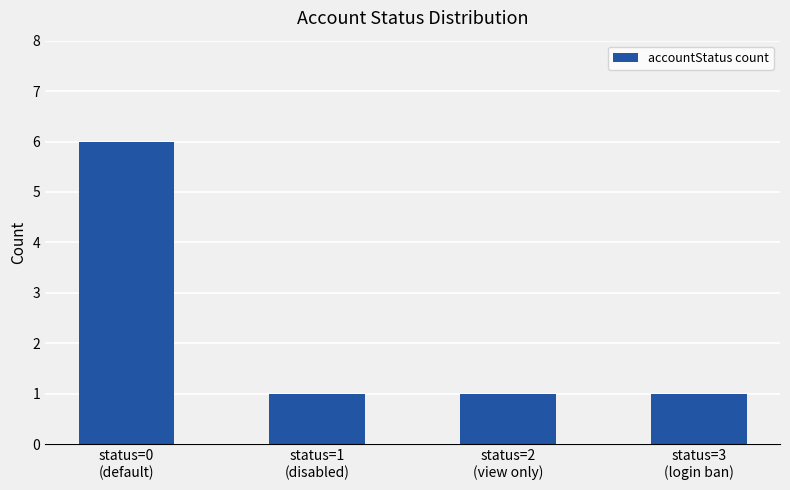

What is the greatest value displayed?

6